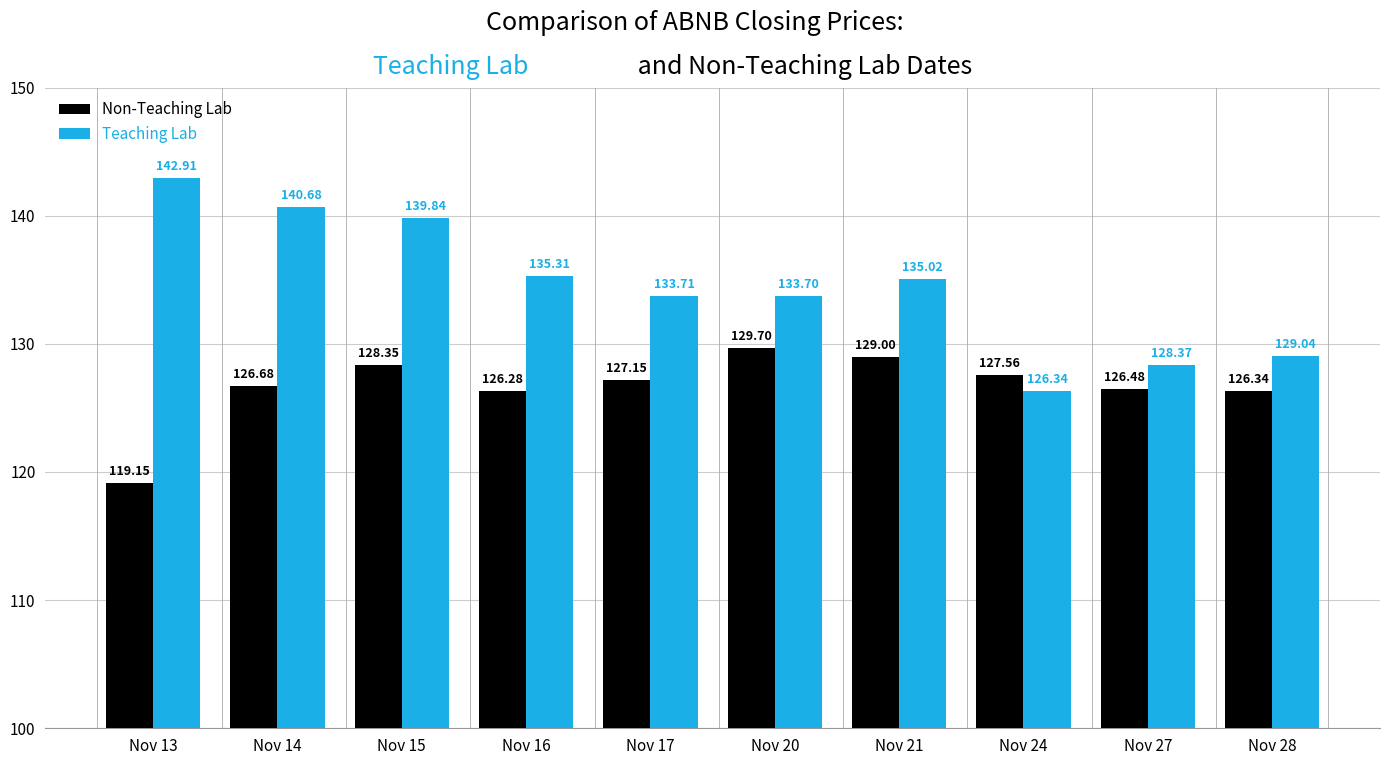

Is it true that Teaching Lab equals 227.2 at Nov 14?

False